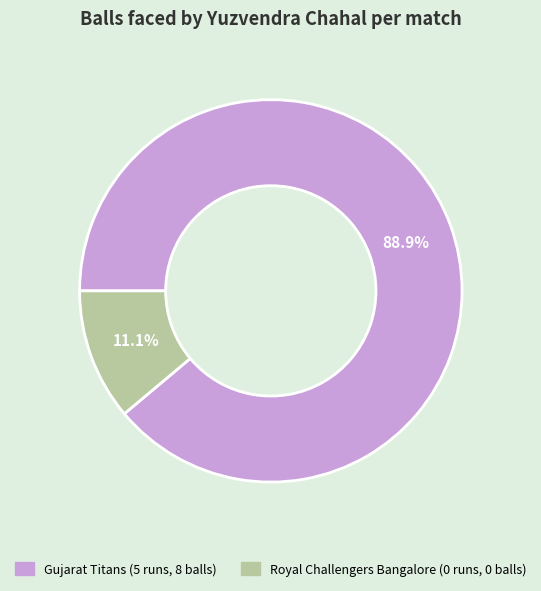

Rank the categories by value from lowest to highest.

Royal Challengers Bangalore (0 runs, 0 balls), Gujarat Titans (5 runs, 8 balls)